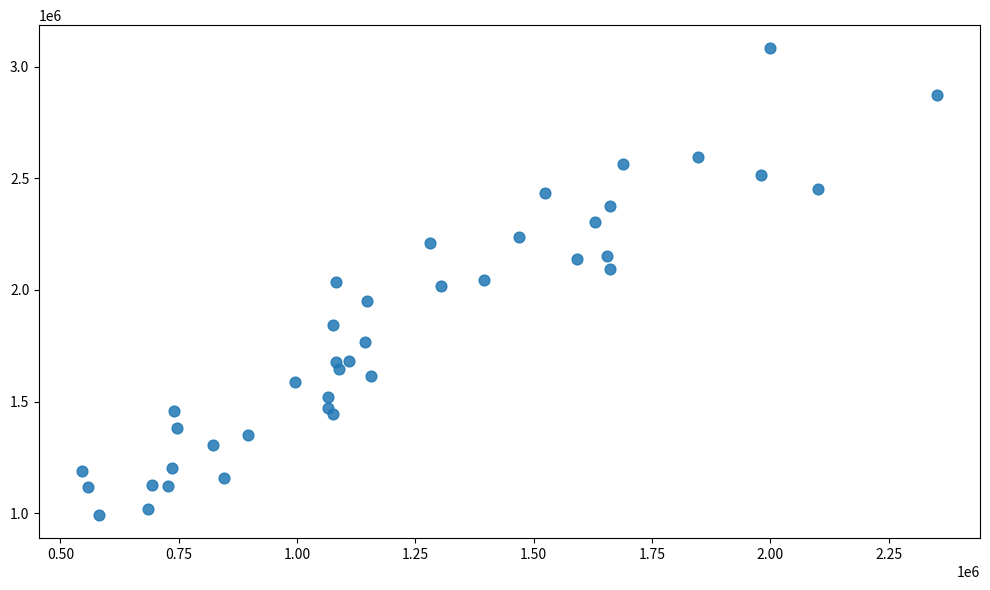

What is the range of Y values (max minus min)?

2088284